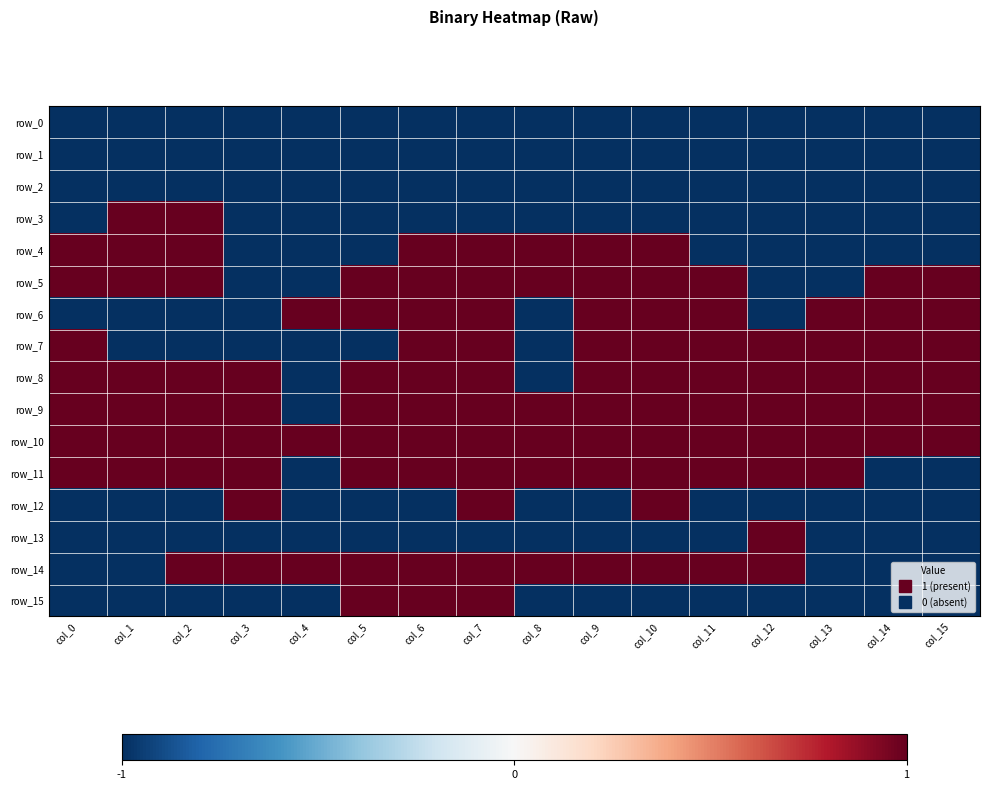

Is the value of row_6 at col_3 greater than the value of row_13 at col_0?

No